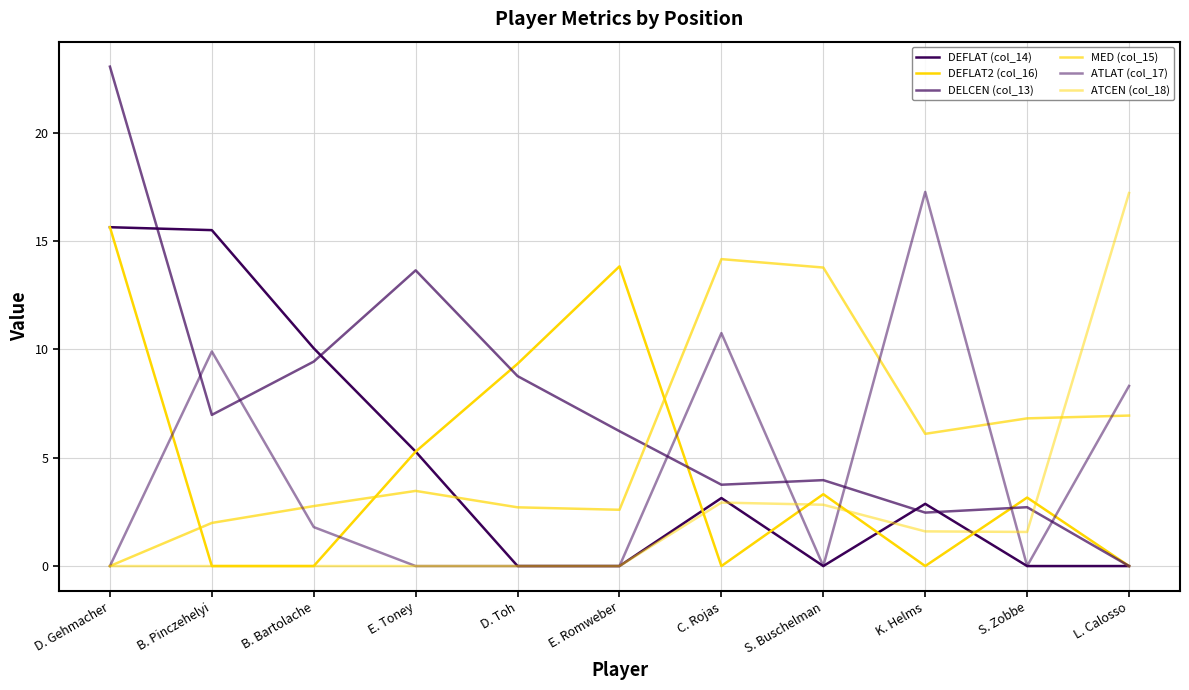

Which series has the widest spread of values?

DELCEN (col_13)